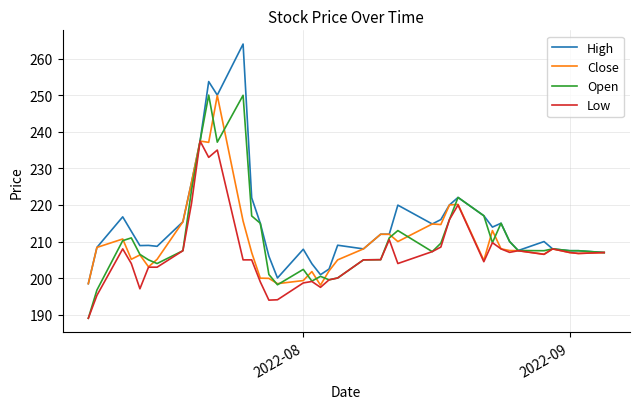

How many lines are shown in the chart?

4